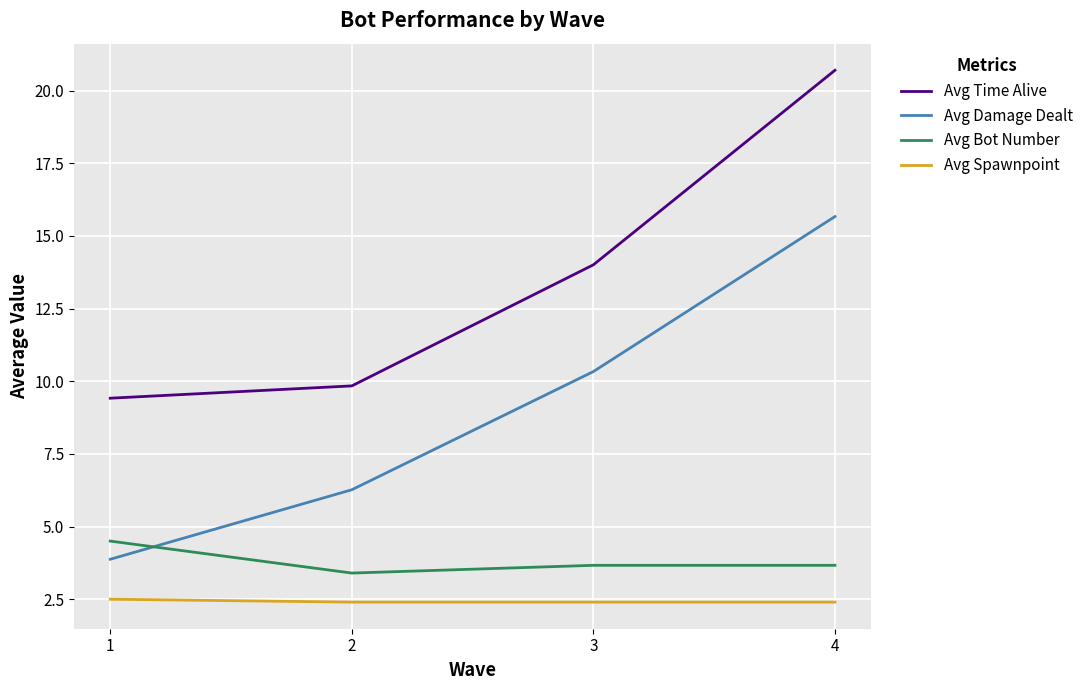

At how many categories does at least one series exceed 12?

2